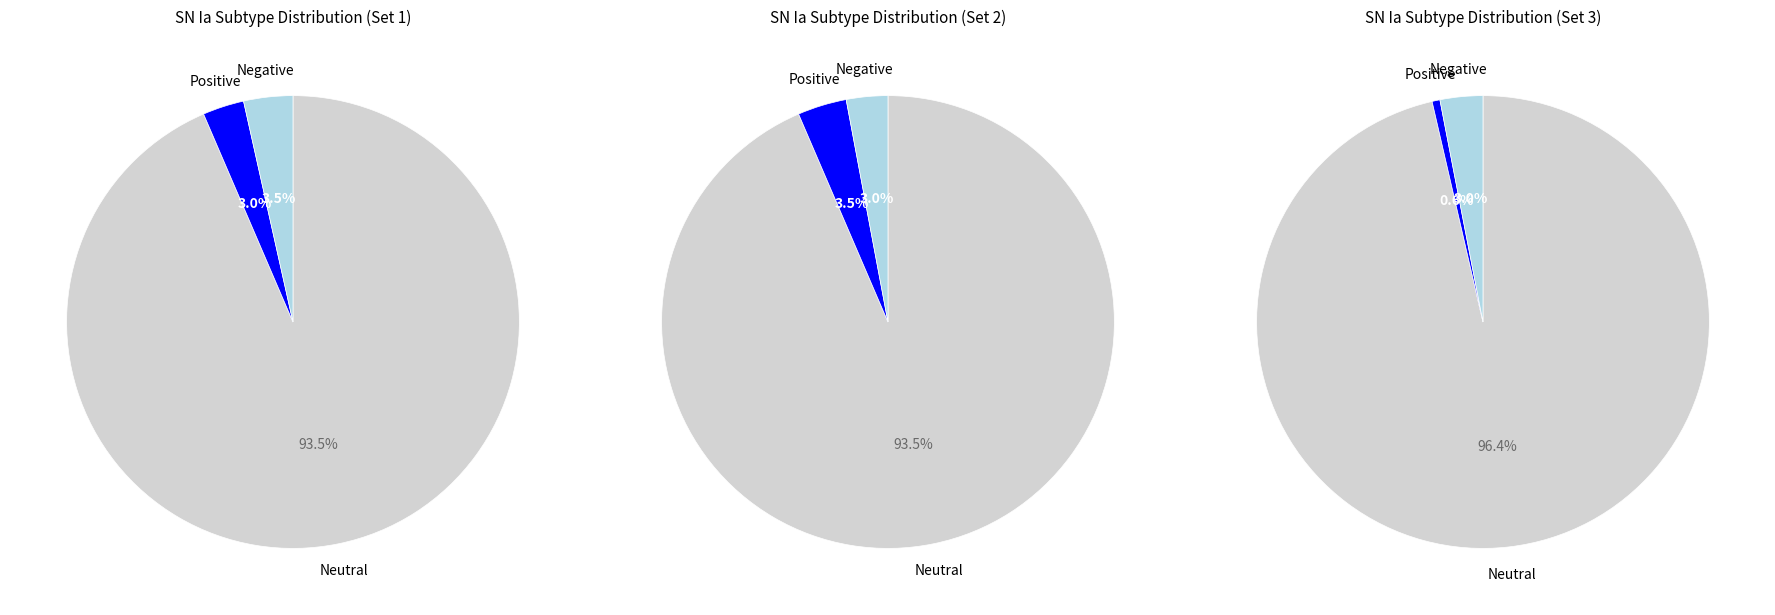

True or false: Ia-91T accounts for 3% of the total.

True